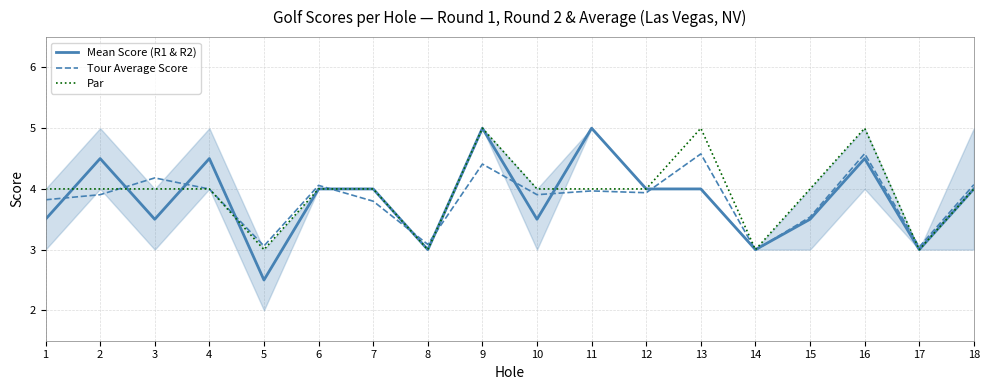

How many categories are shown in the chart?

18